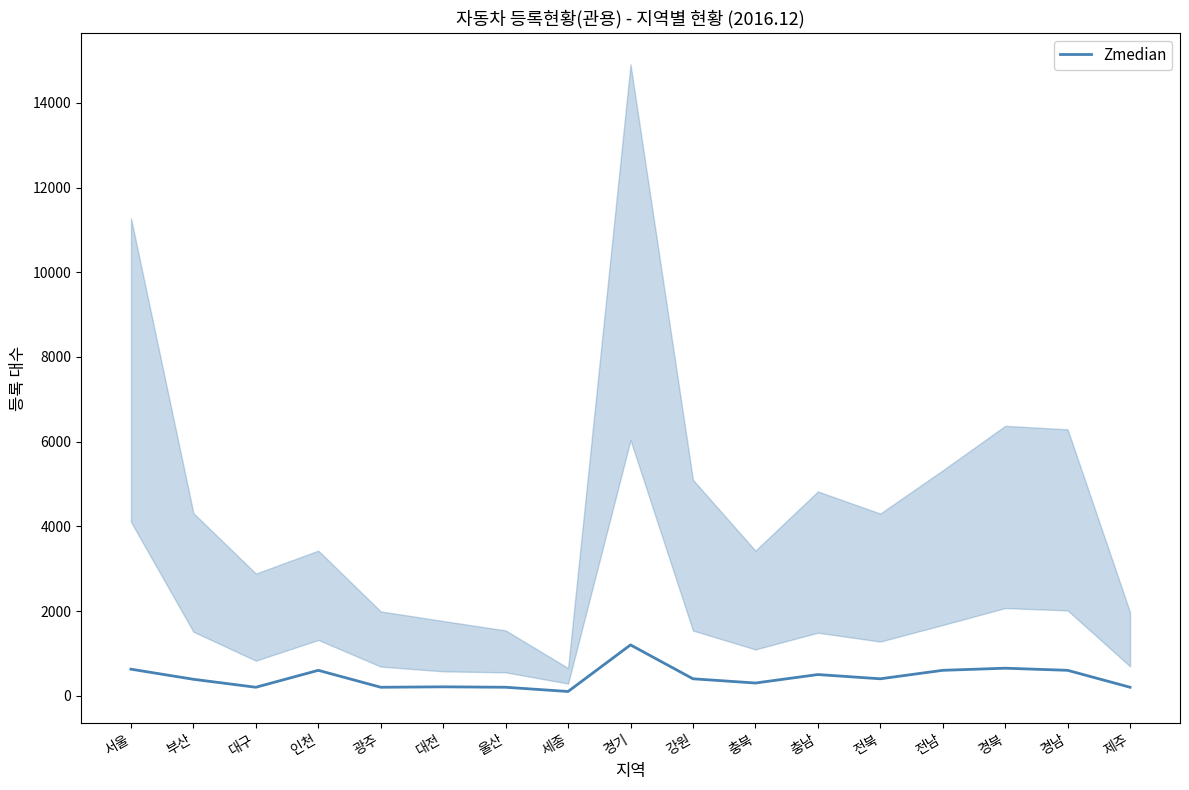

List the labels in order of value, smallest first.

세종, 대구, 광주, 울산, 제주, 대전, 충북, 부산, 강원, 전북, 충남, 인천, 전남, 경남, 서울, 경북, 경기